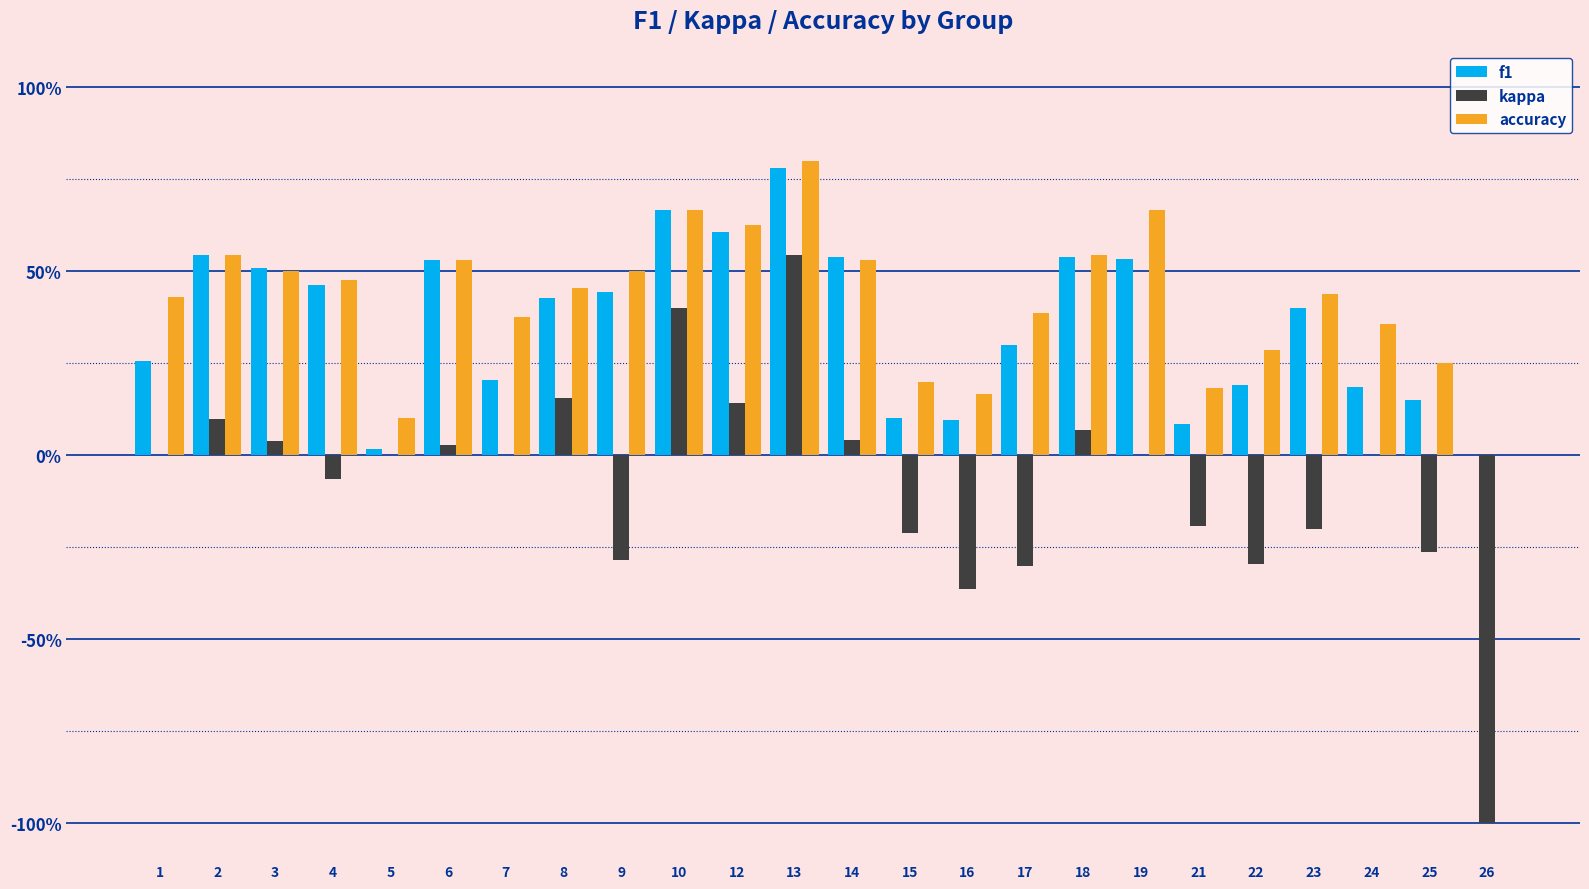

What is the spread (max minus min) of values at 2?

0.4